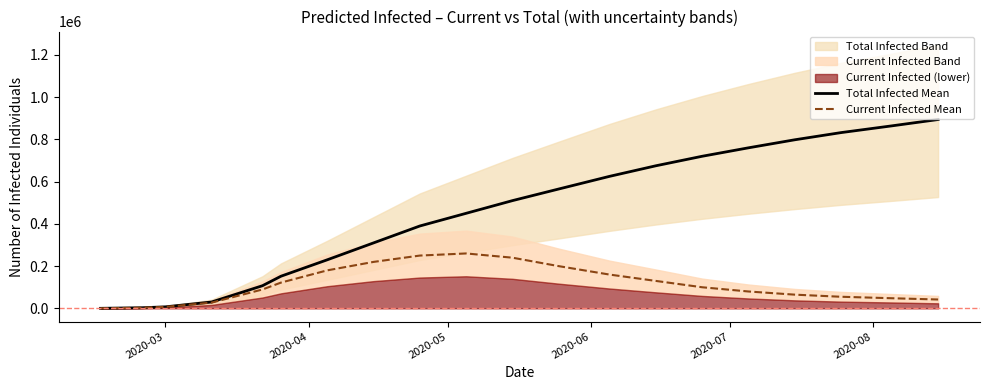

What is the maximum value for Total Infected Mean?

894000